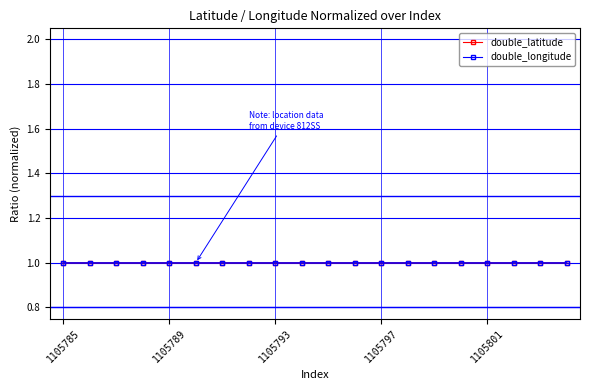

True or false: double_longitude has more than 1 interior local peaks.

True